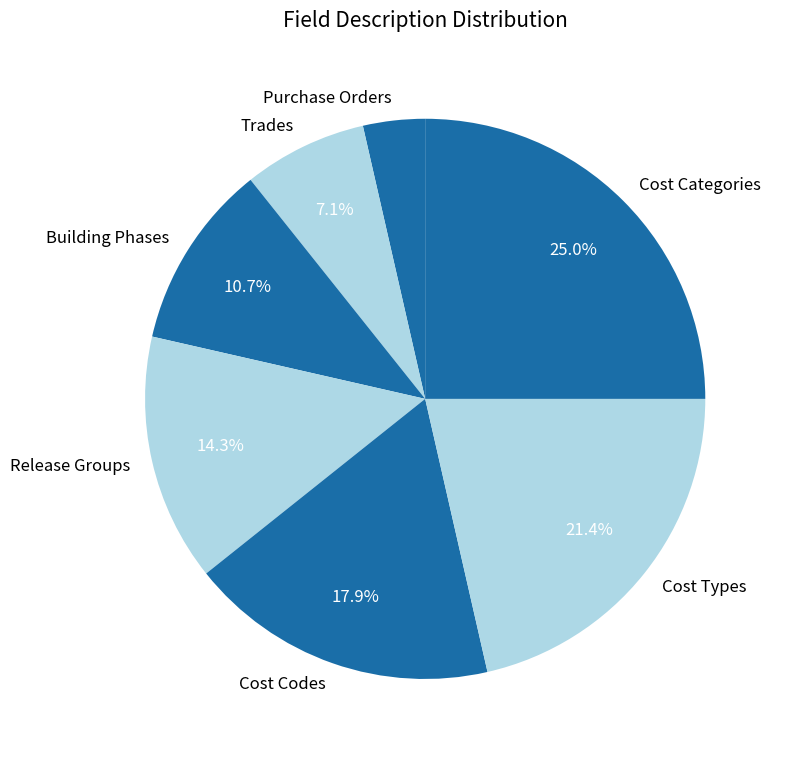

Combined, do Building Phases and Cost Codes account for over 50%?

No